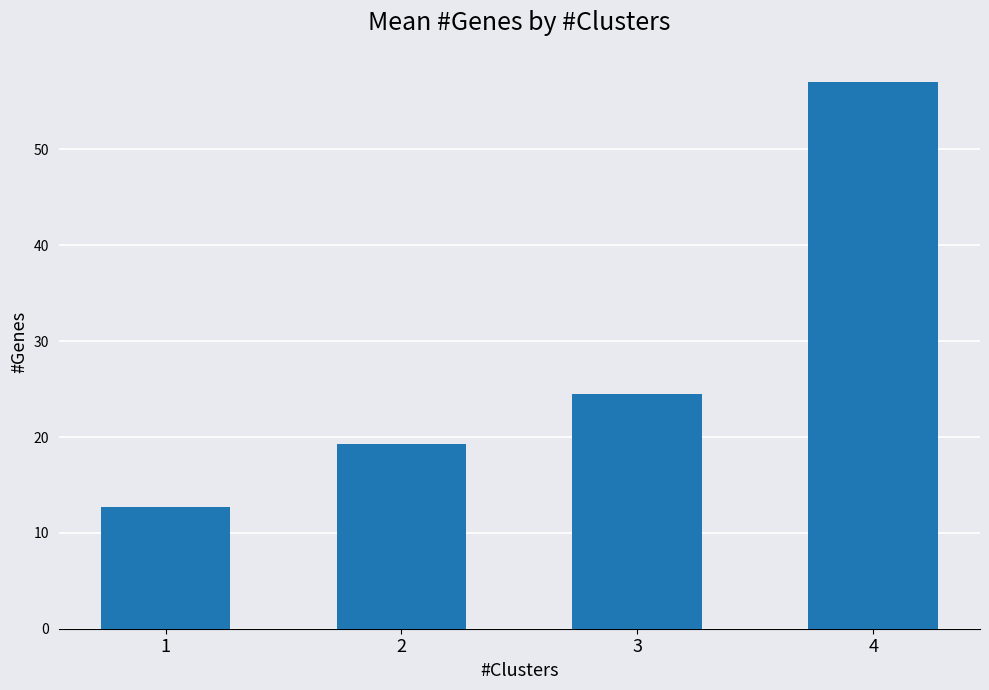

Read the value at 1.

12.8